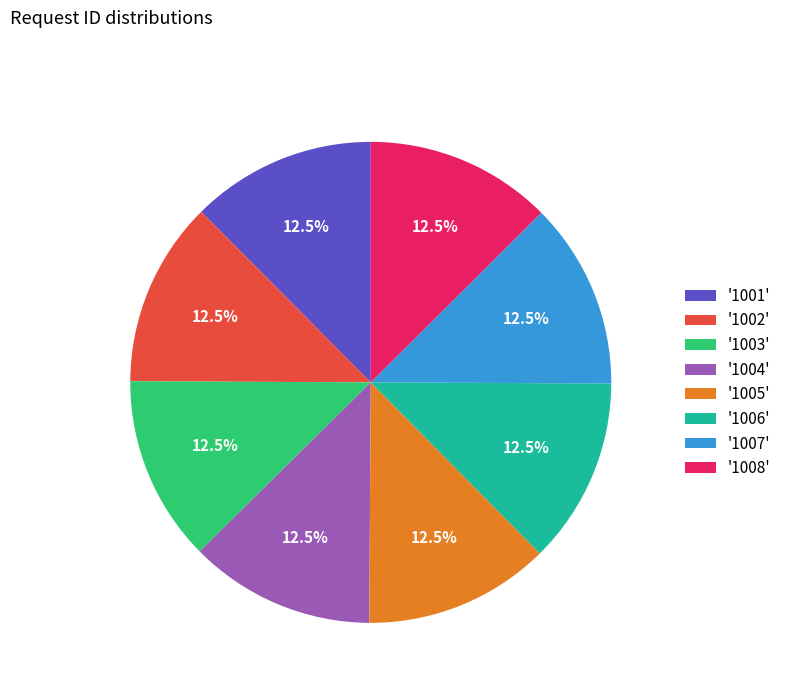

Does '1008' account for over 50% of the chart?

No